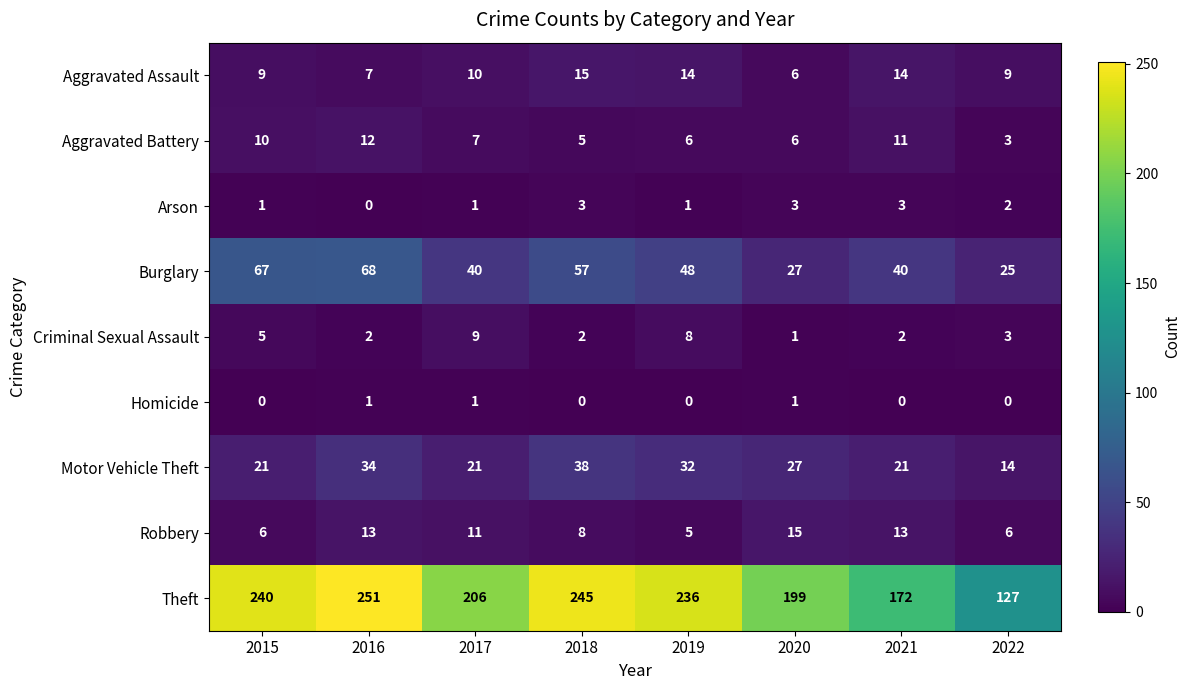

Where does the Aggravated Battery series first go above 7?

2015